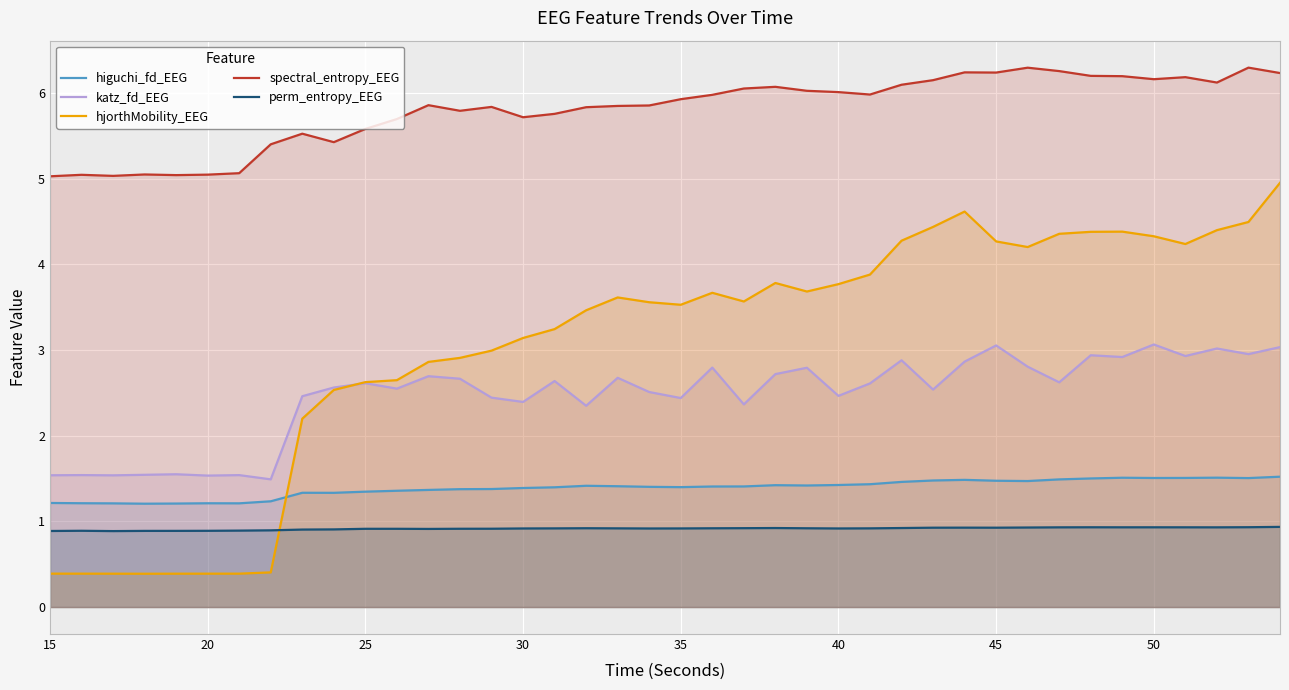

What is the minimum value shown in the chart?

0.4